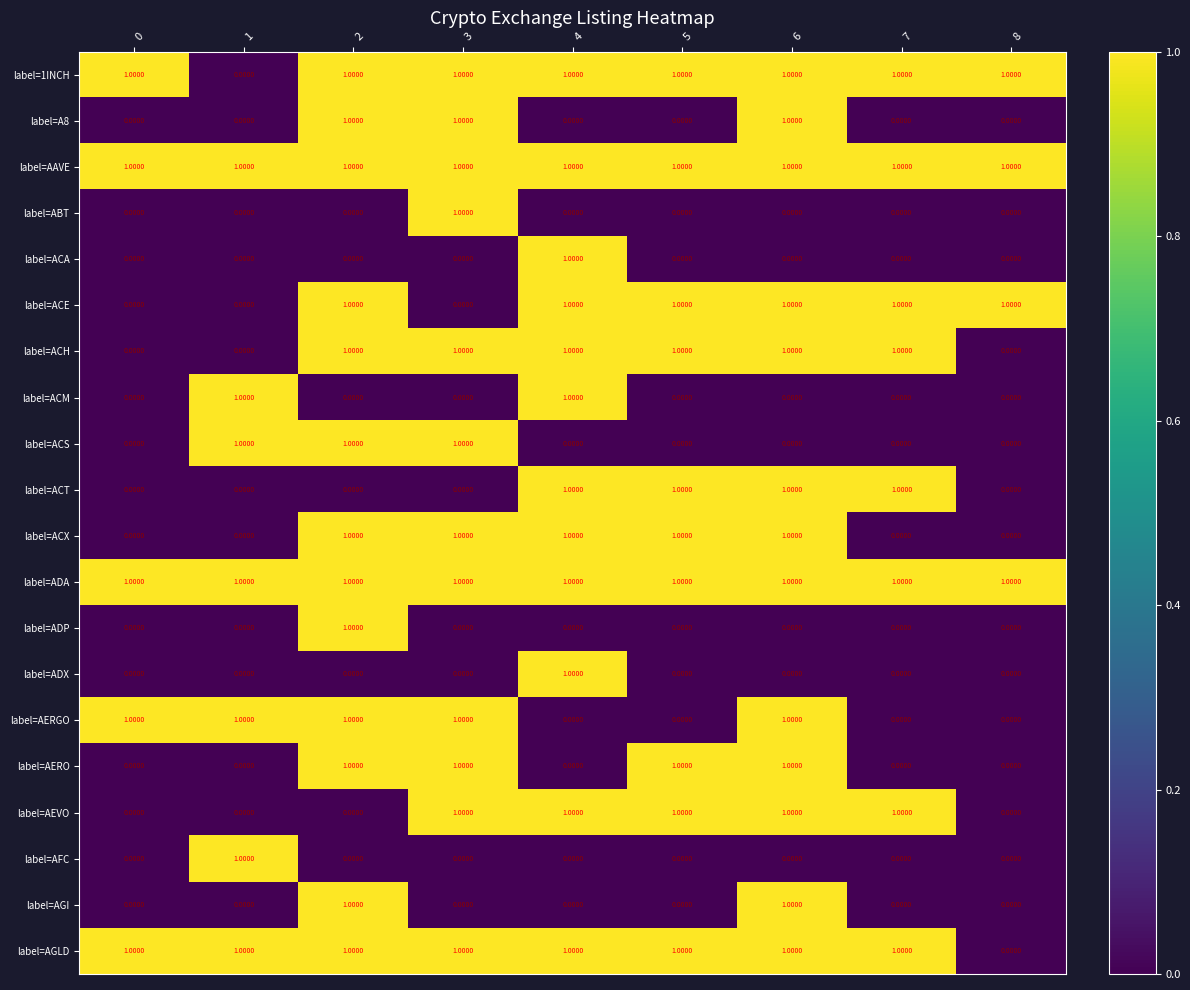

Which series has the largest range (max minus min)?

label=1INCH